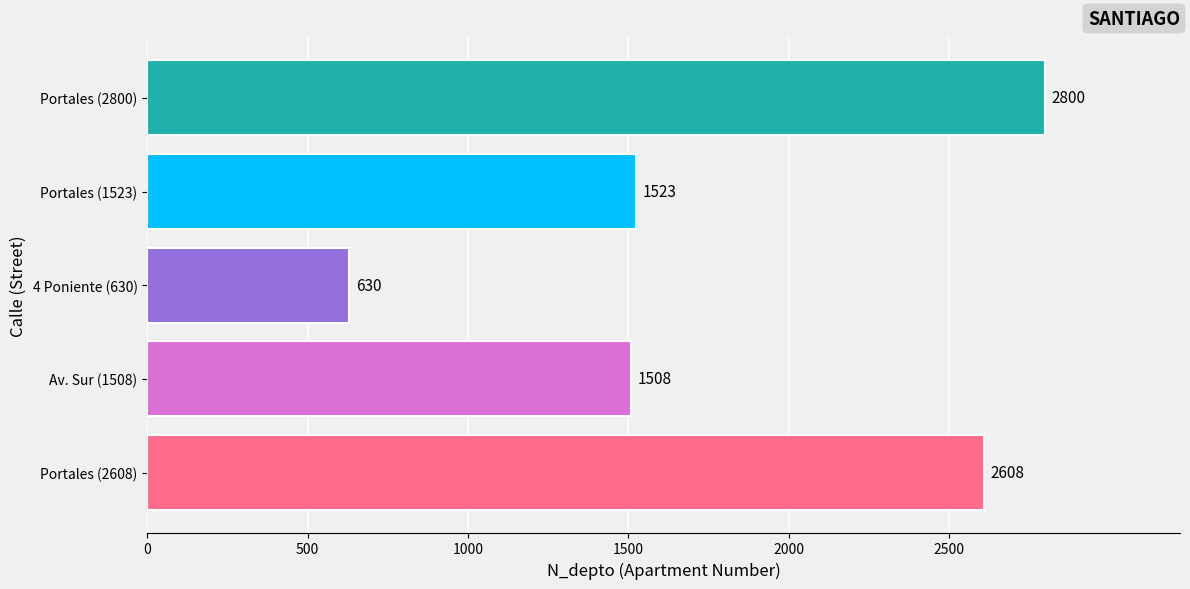

How many data points are less than 1523?

2